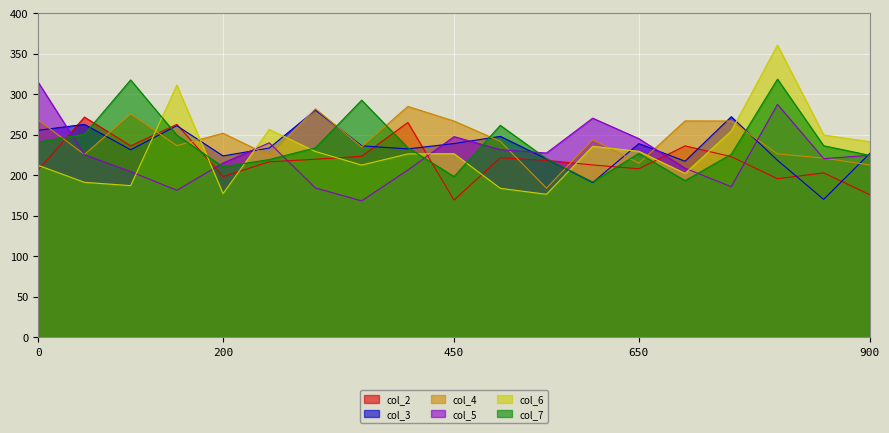

List the labels in order of col_6 value, smallest first.

550, 200, 500, 100, 50, 700, 0, 350, 400, 450, 300, 650, 600, 900, 850, 750, 250, 150, 800